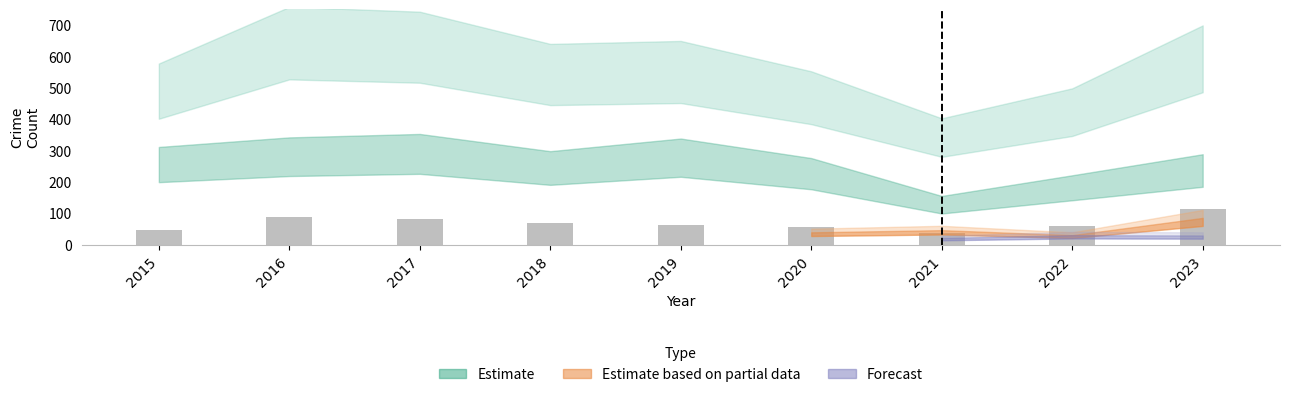

Which has a higher value, 2021 or 2019?

2019